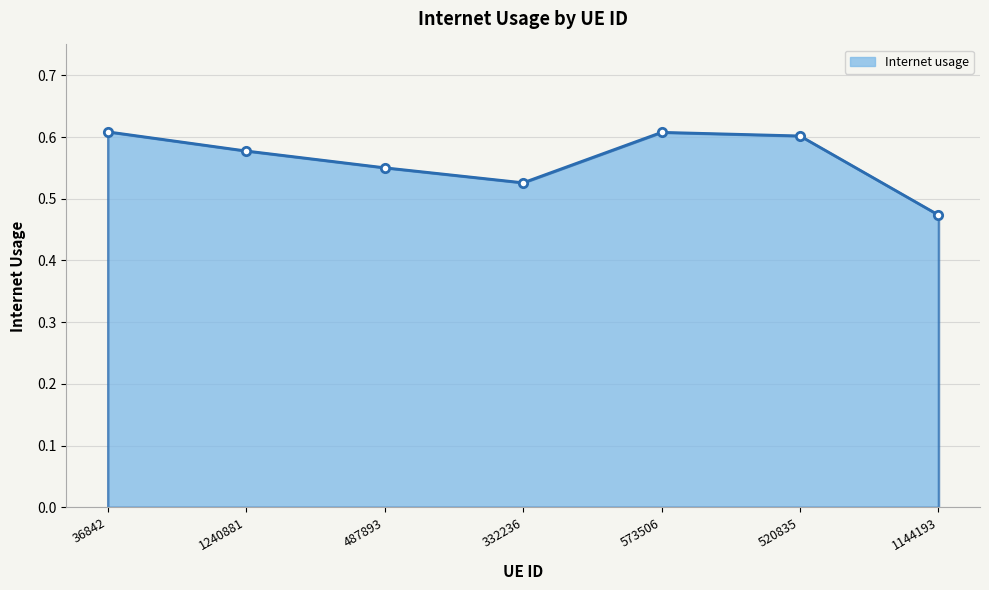

What is the label of the 1st point from the left?

36842